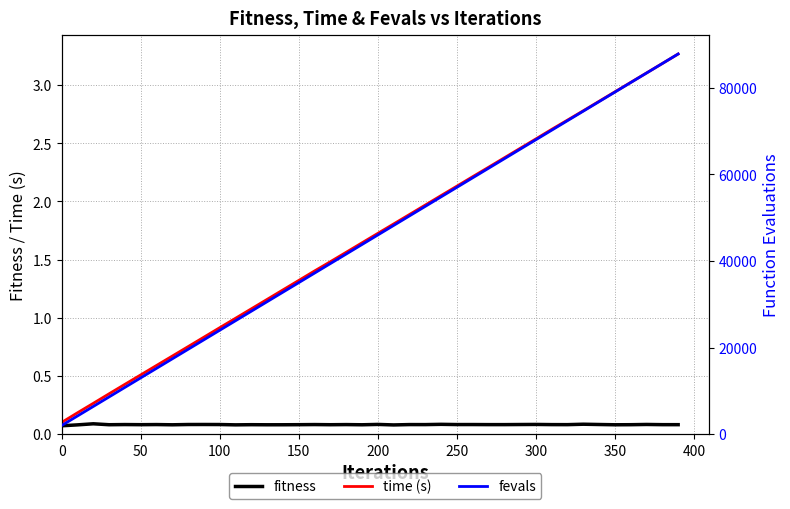

How many interior local peaks does the fitness series have?

14